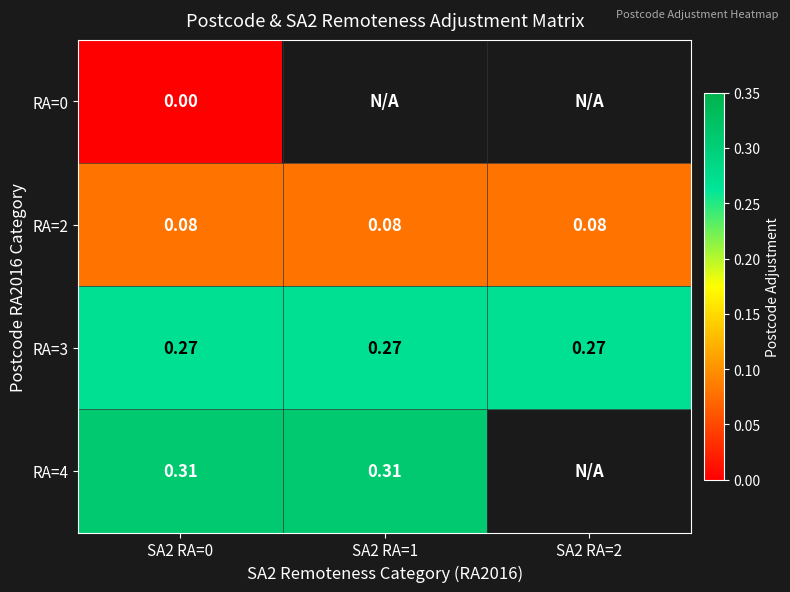

Is the value of RA=2 at SA2 RA=1 greater than the value of RA=4 at SA2 RA=1?

No